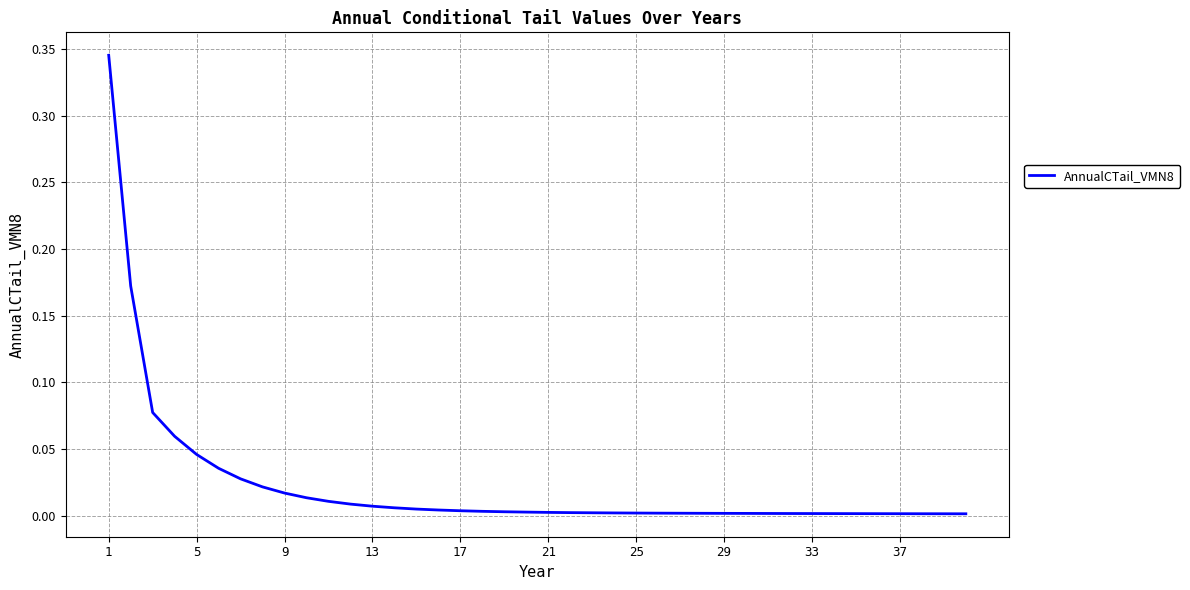

Is this an area chart (filled region under the line)?

No